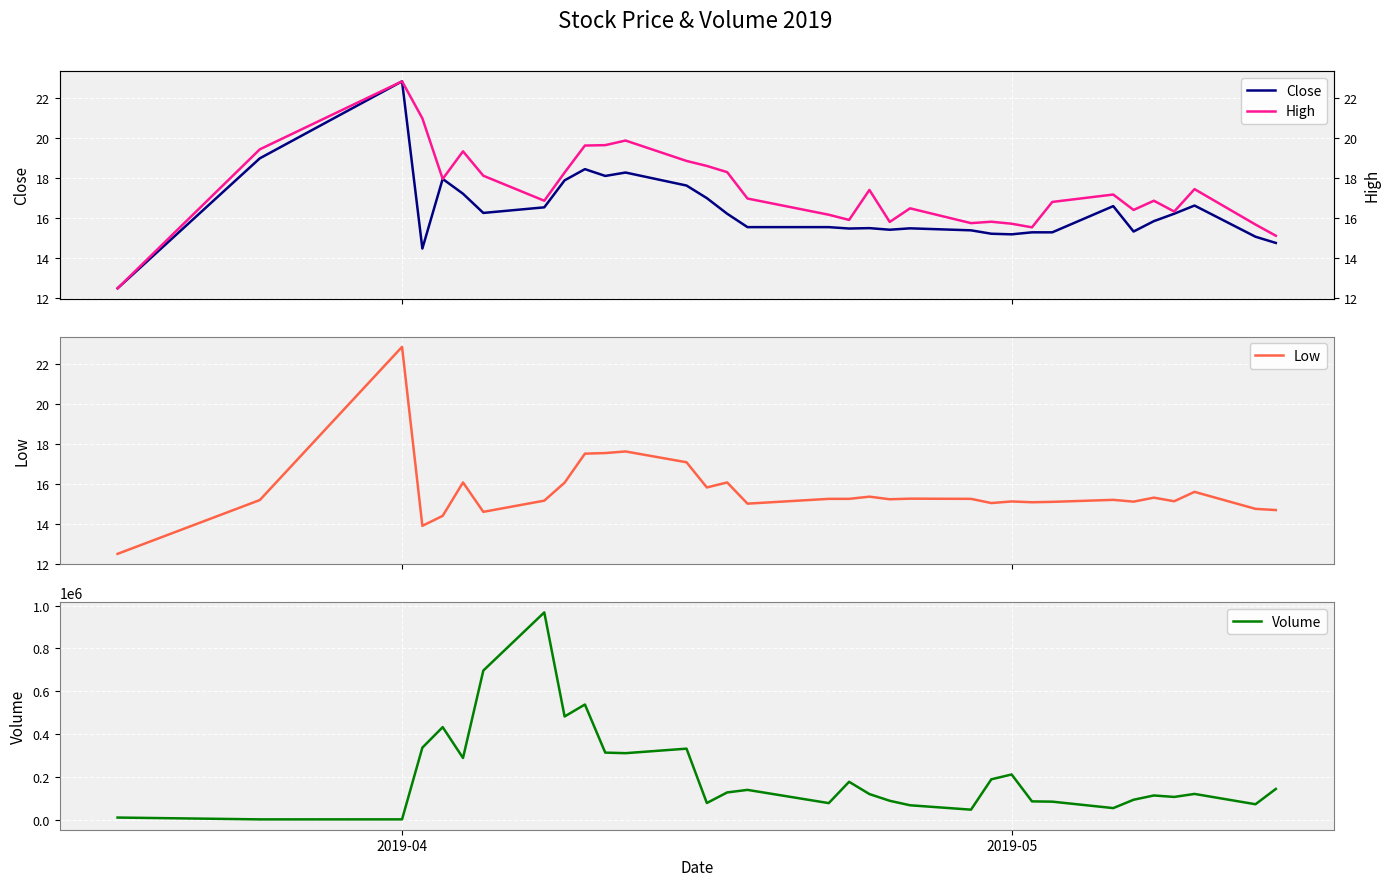

What is the lowest value of the Low series?

12.5